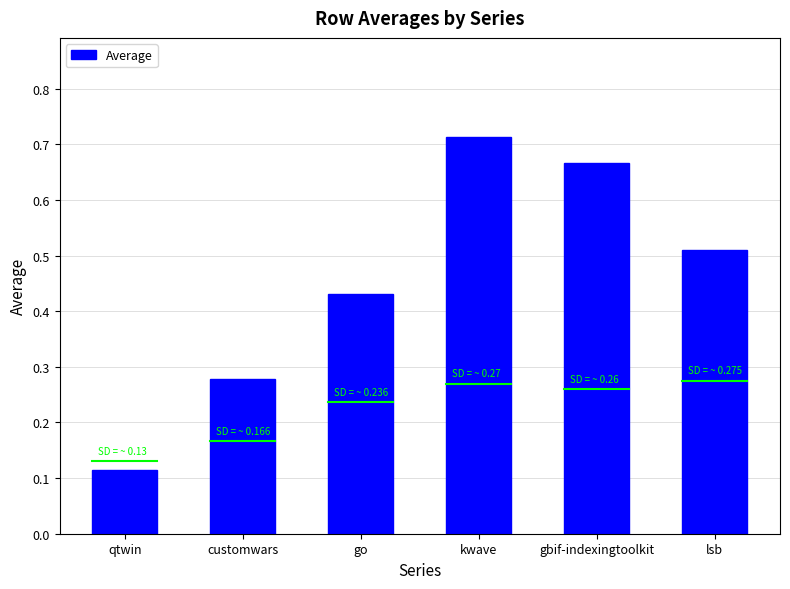

What is the difference between the maximum and minimum values?

0.6